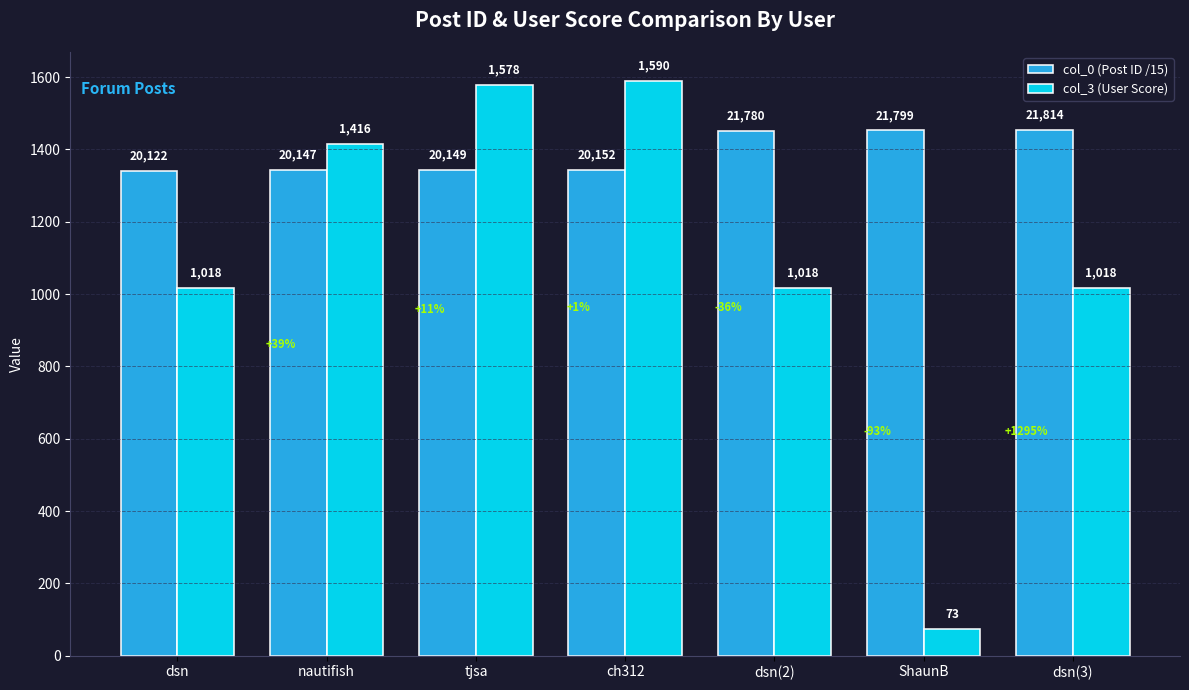

What is the difference between the maximum and second lowest values in the col_0 (Post ID /15) series?

111.1